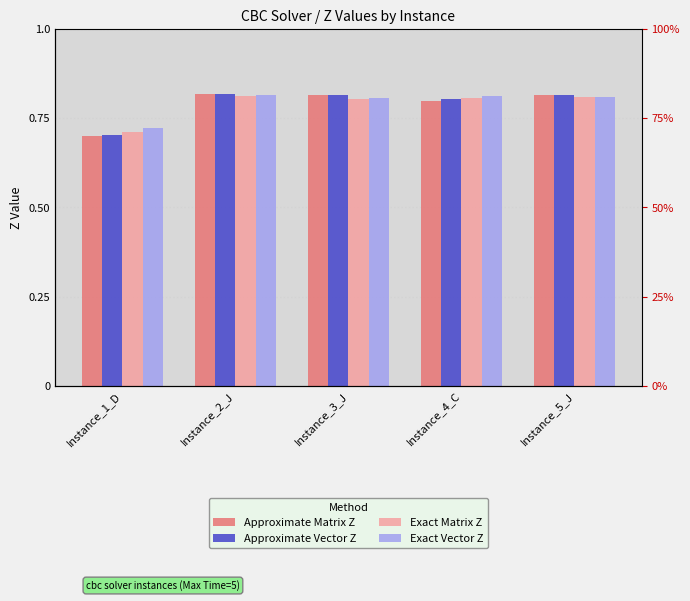

At which category does the chart reach its peak across all series?

Instance_2_J